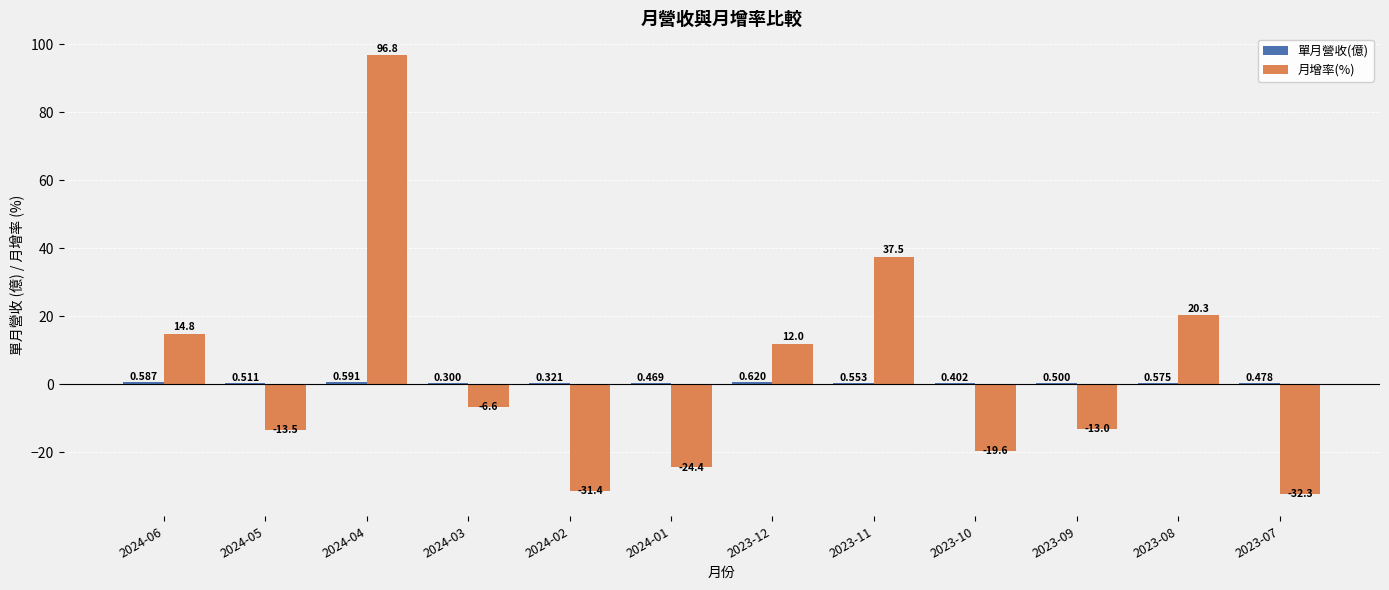

How many data points does each series have?

12